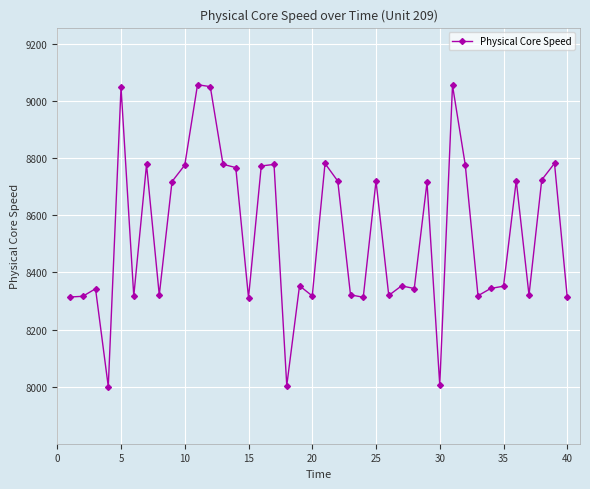

What is the difference between the second highest and minimum values?

1054.5